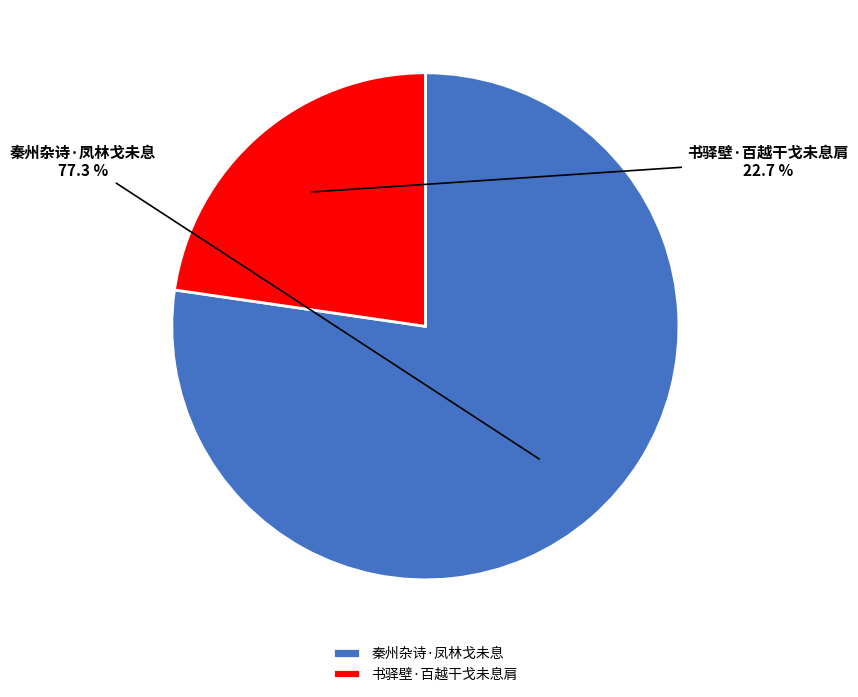

Which category has the biggest portion of the pie?

秦州杂诗·凤林戈未息